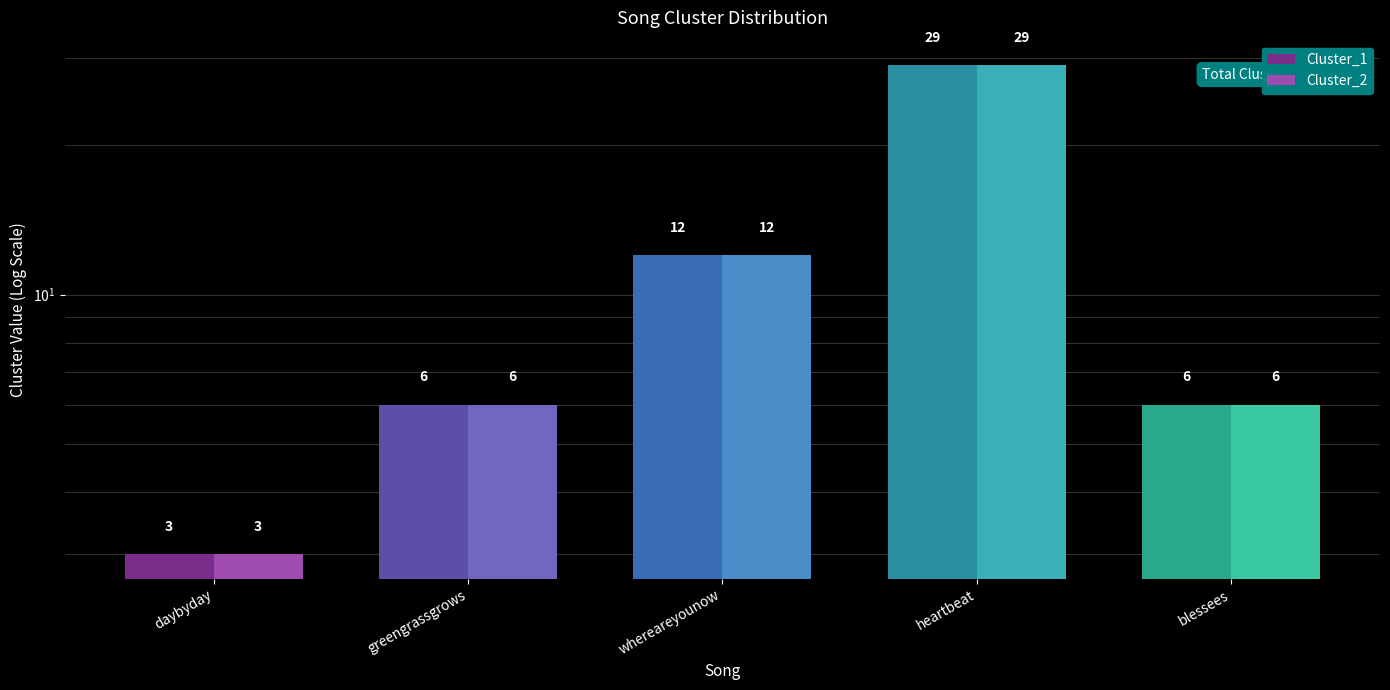

At which label does Cluster_1 reach its peak?

heartbeat